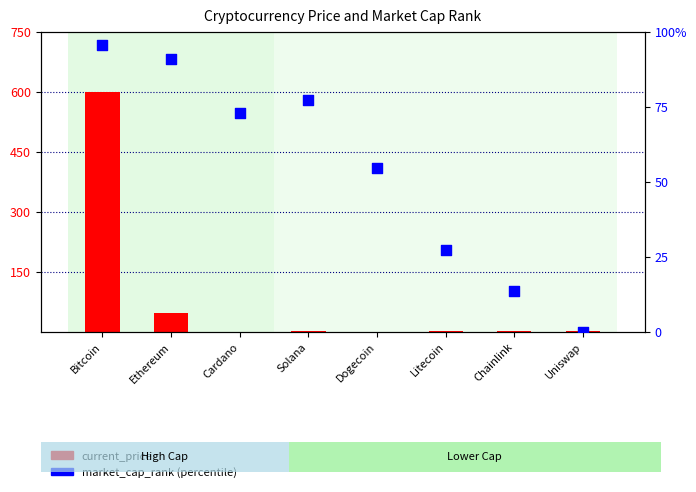

Which series has the largest Y range (max minus min)?

current_price